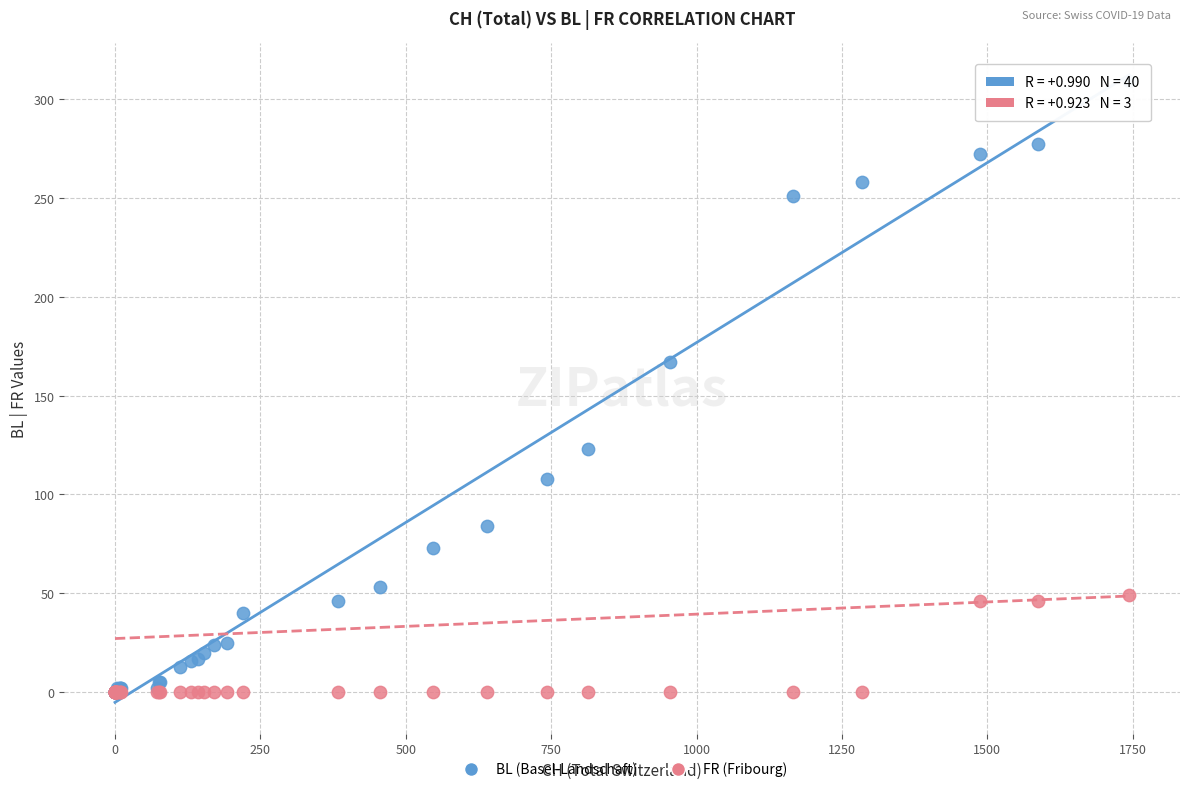

Which series has the largest Y range (max minus min)?

BL (Basel-Landschaft)